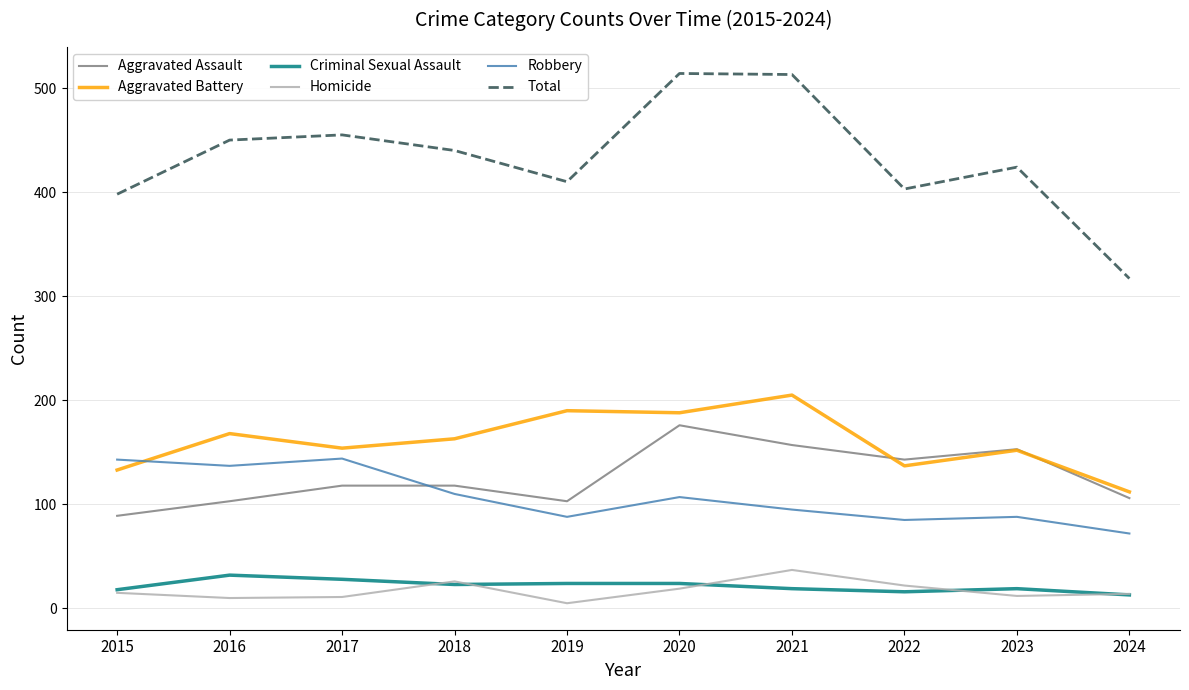

What is the spread (max minus min) of values at 2021?

494